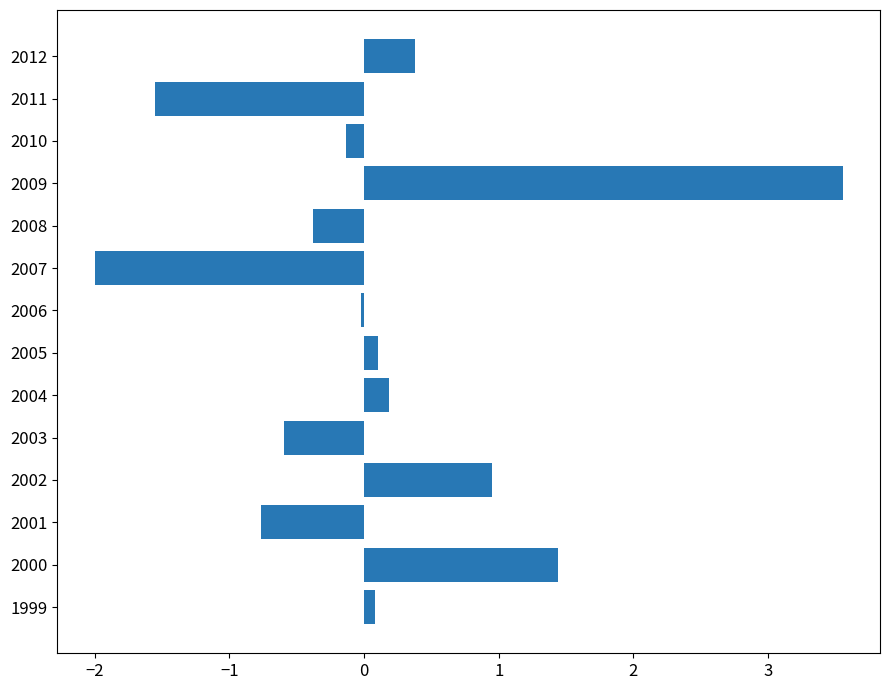

What is the change in value from 2000 to 2003?

-2.0